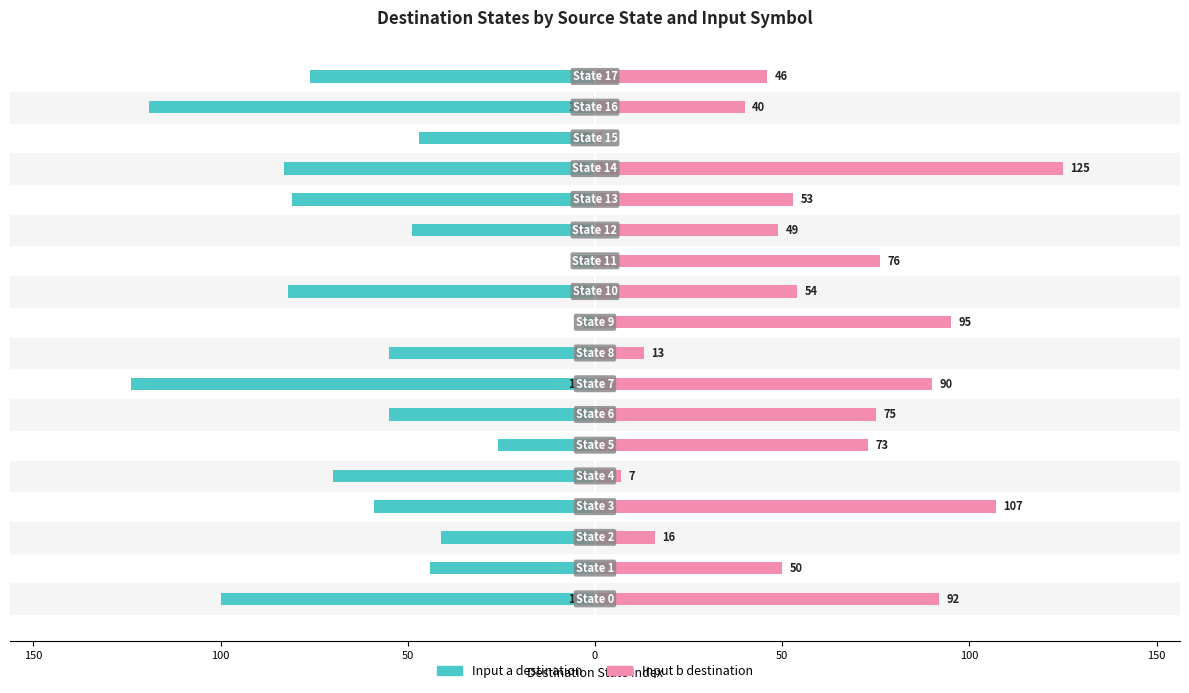

How many groups of bars are there?

18